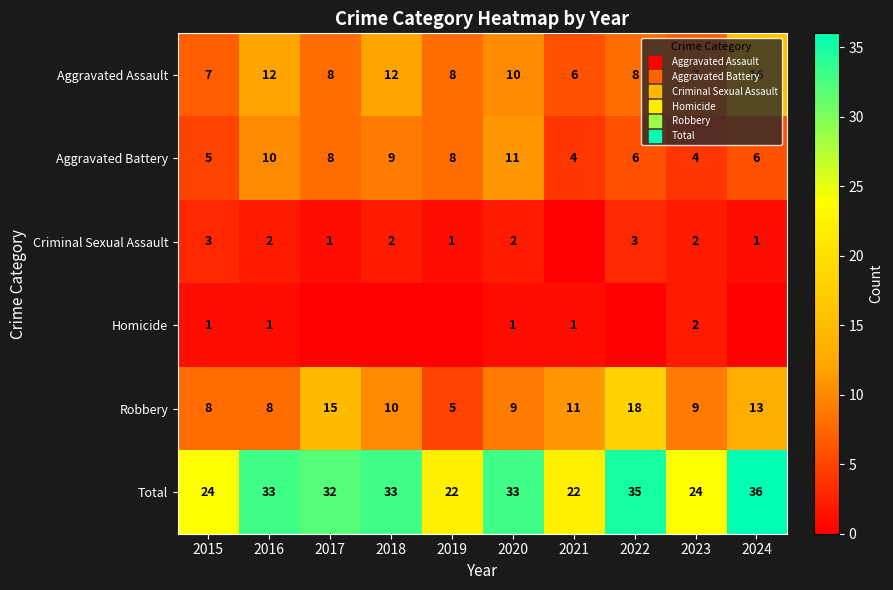

What is the total value across all series at 2023?

48